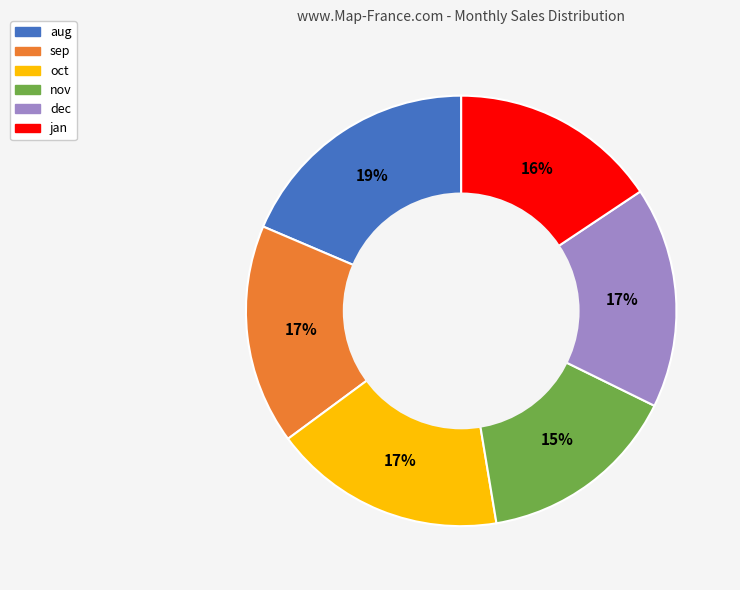

True or false: oct accounts for 17% of the total.

True